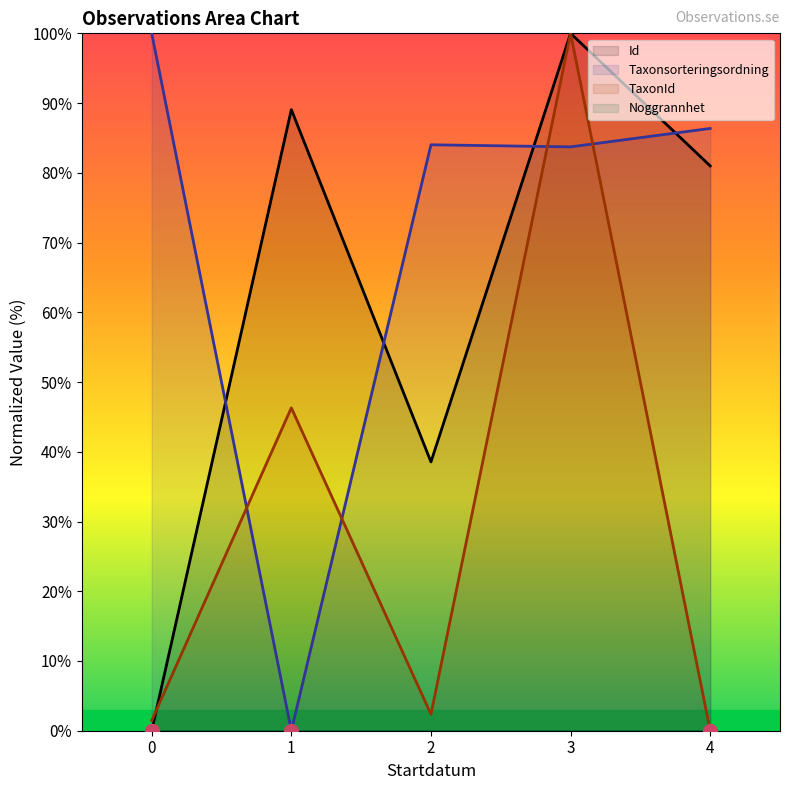

What is the maximum value for Id?

100.0